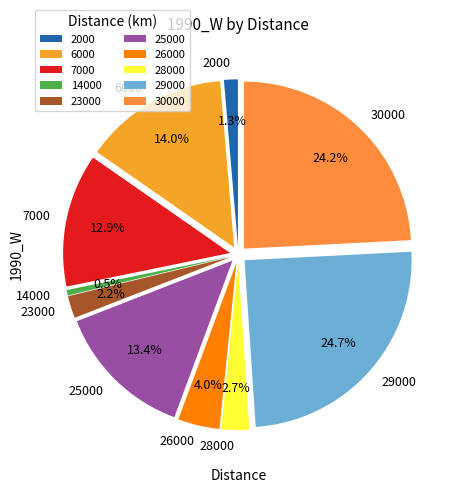

Is there a majority slice in this chart?

No